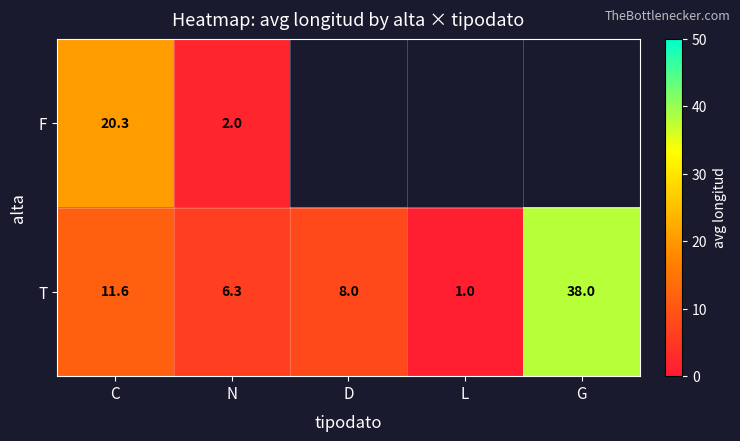

How many distinct data groups are displayed?

2